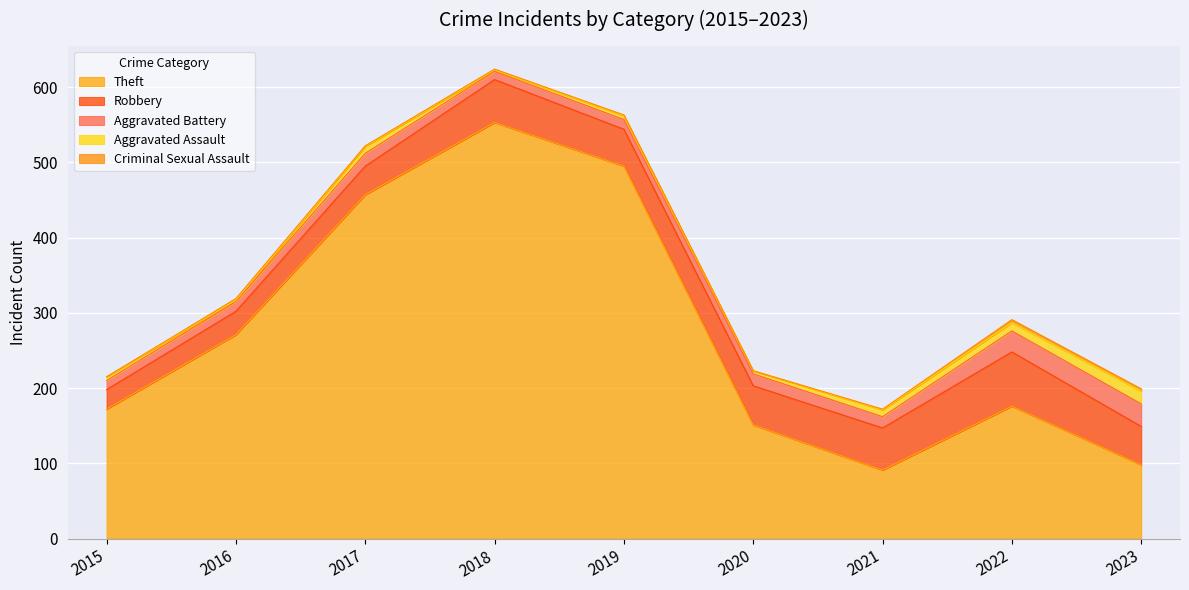

How many lines are shown in the chart?

5